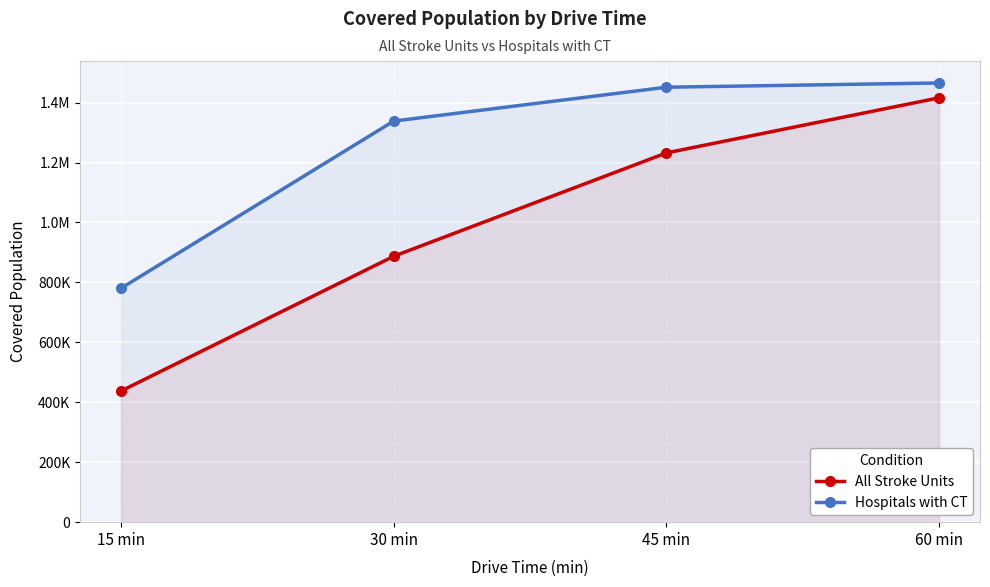

What is the difference between the second highest and second lowest values in the Hospitals with CT series?

113041